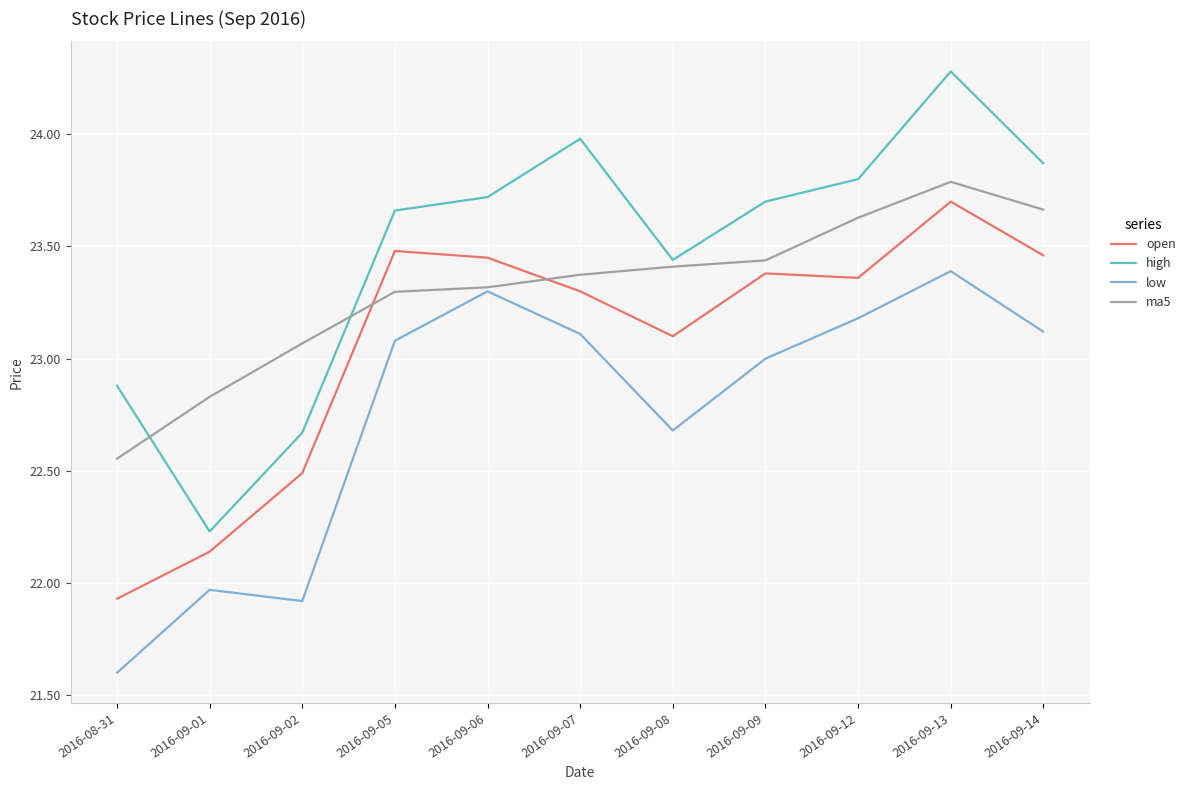

What is the total value across all series at 2016-09-09?

93.5